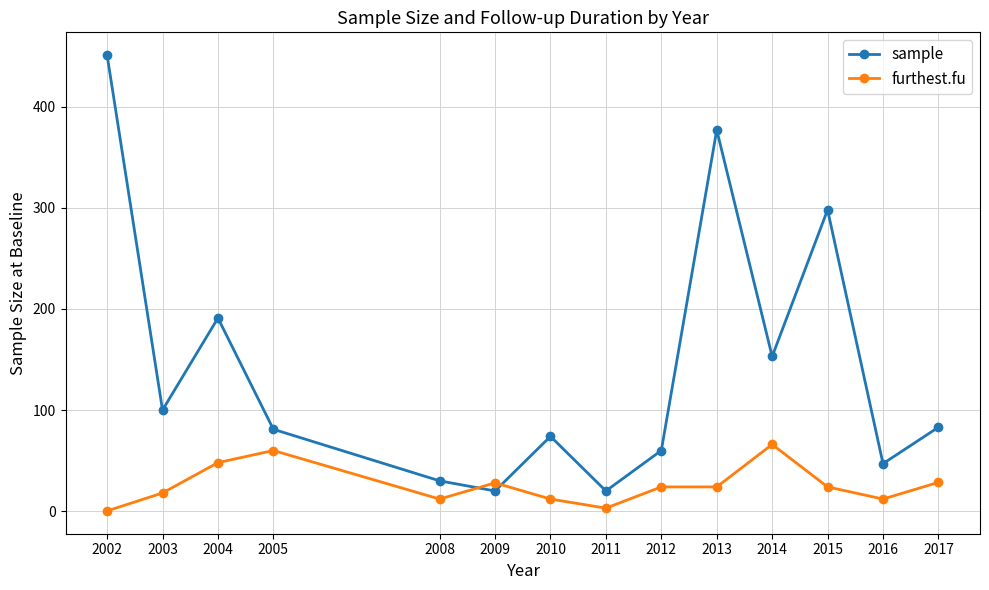

True or false: sample has a value of 100.0 at 2003.

True